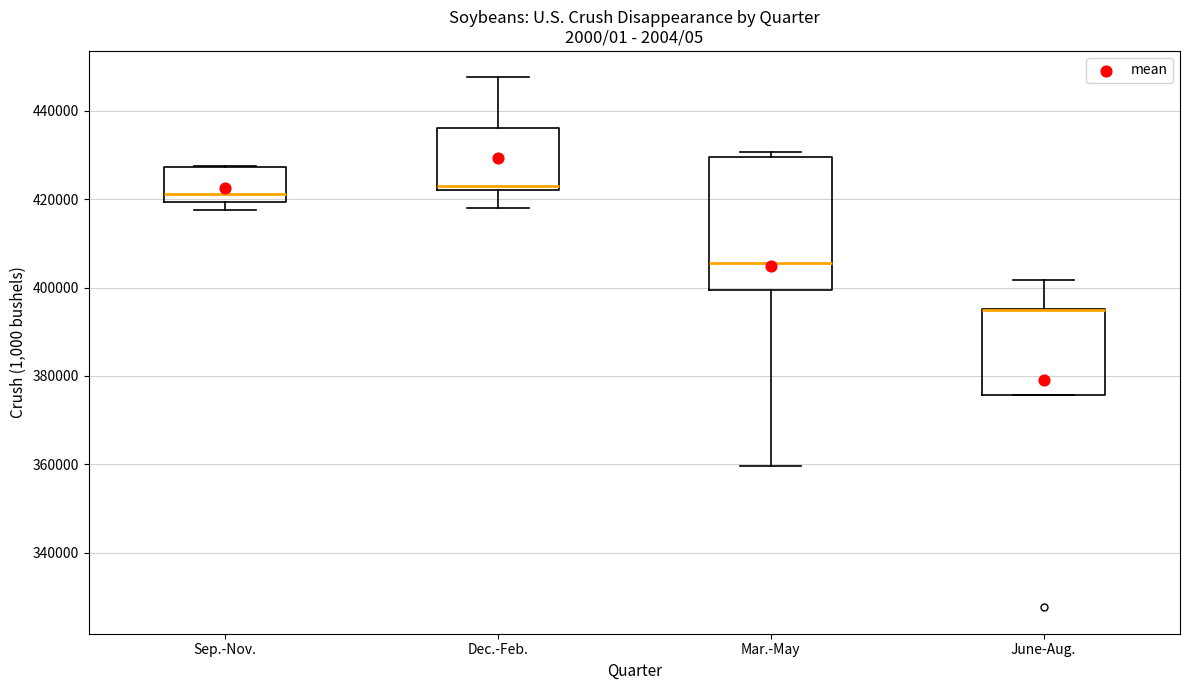

Reading left to right, read every box against the y-axis: the position of its median line, the range the box covers, and the ends of its whiskers. The values are not printed on the chart, so give them approximately, as read against the axis.

Sep.-Nov.: median 422000, box 420000 to 428000, whiskers 418000 to 428000
Dec.-Feb.: median 424000, box 422000 to 436000, whiskers 418000 to 448000
Mar.-May: median 406000, box 400000 to 430000, whiskers 360000 to 430000 (just above the box's upper edge)
June-Aug.: median 394000 (drawn on the box's upper edge), box 376000 to 396000, whiskers 376000 to 402000